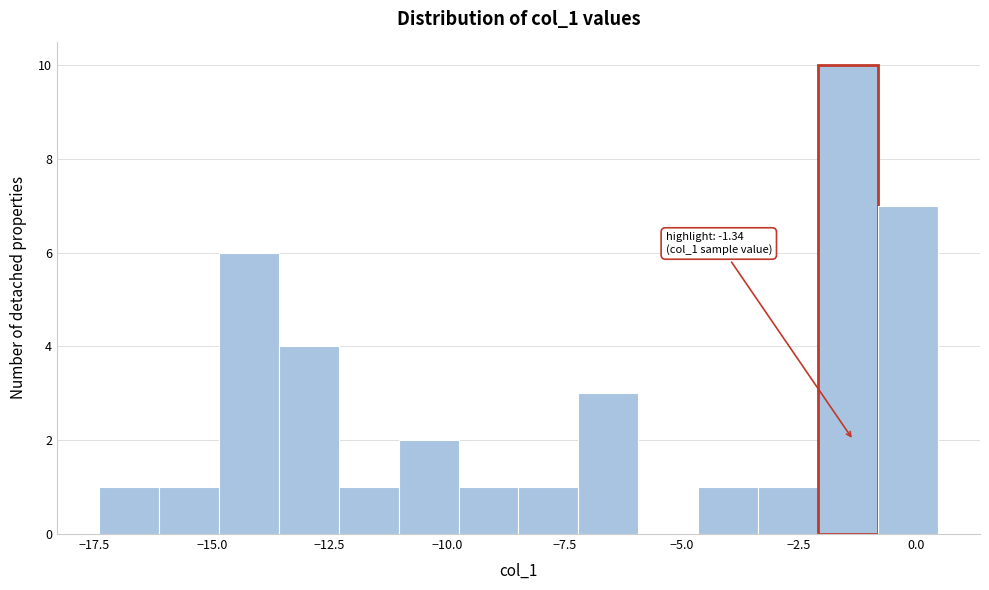

Read against the x-axis, roughly where is the centre of the tallest bar?

-1.5